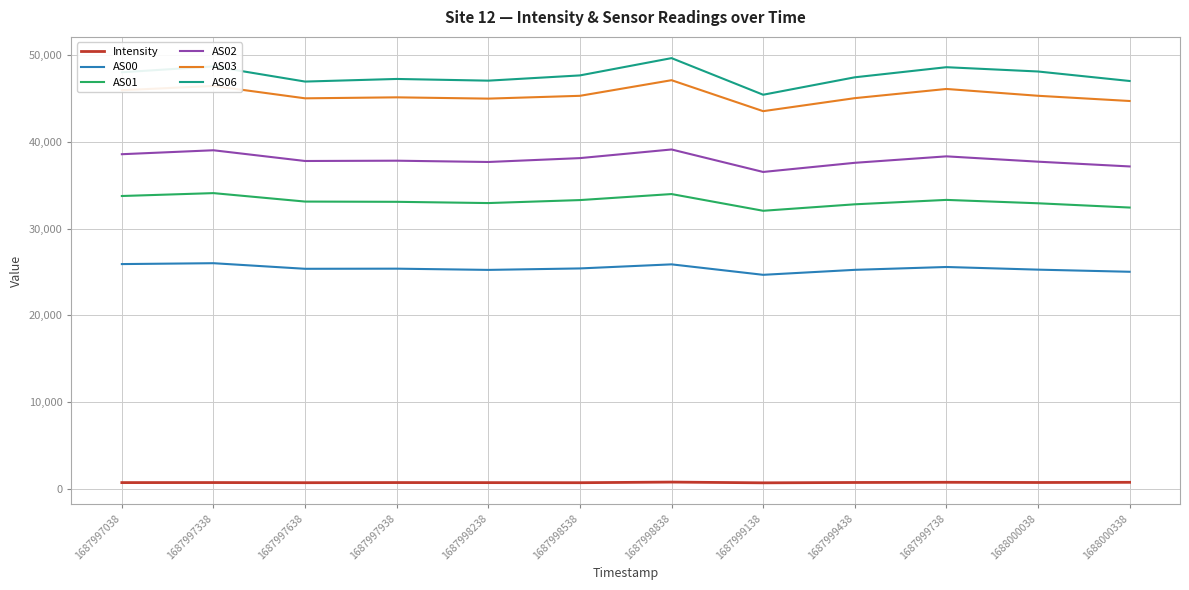

Which category has the highest value across all series?

1687998838